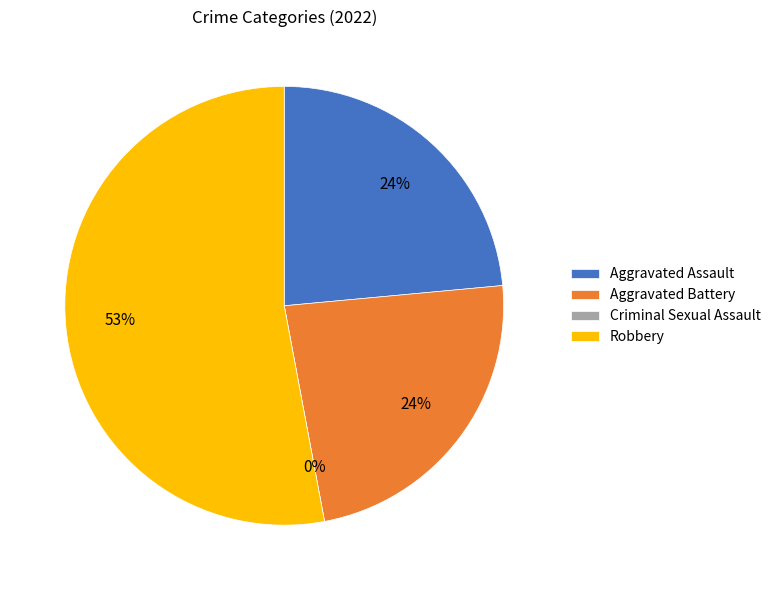

Is Robbery the majority of the pie?

Yes